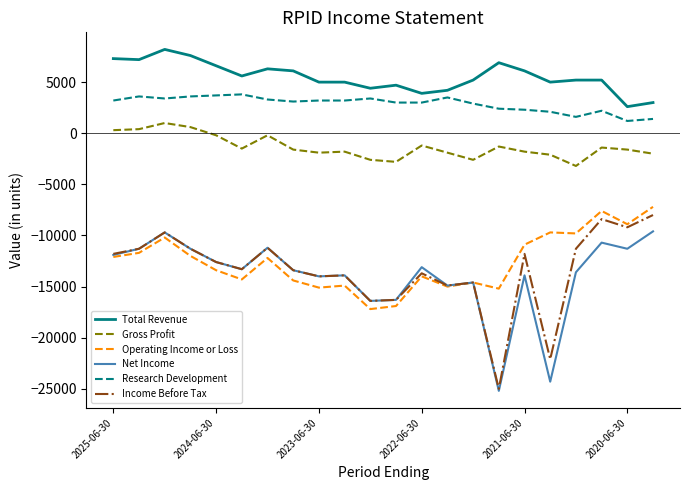

Is this an area chart (filled region under the line)?

No